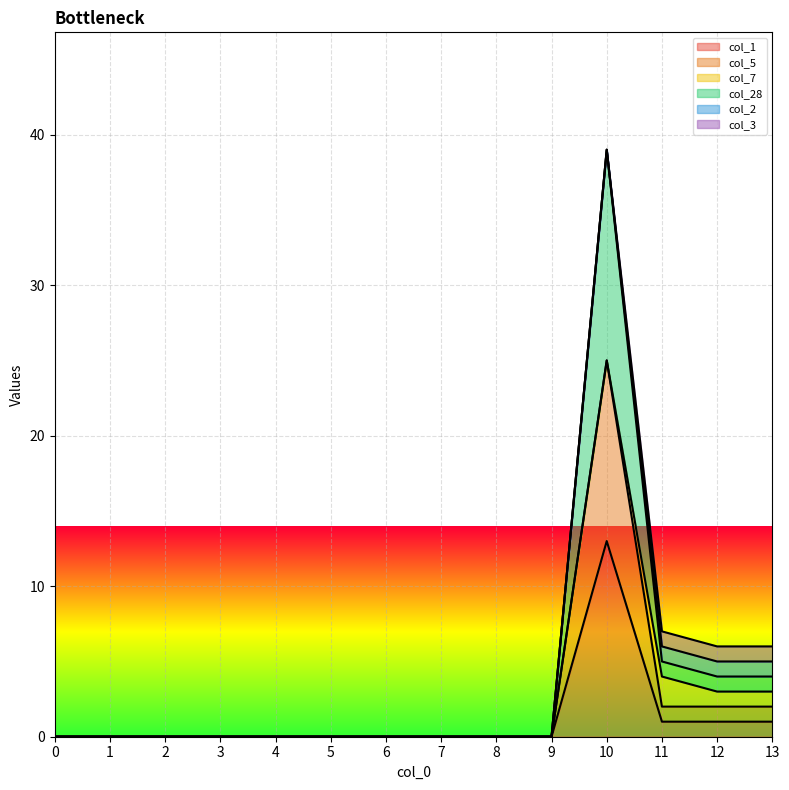

True or false: col_5 and col_1 intersect in this chart.

False